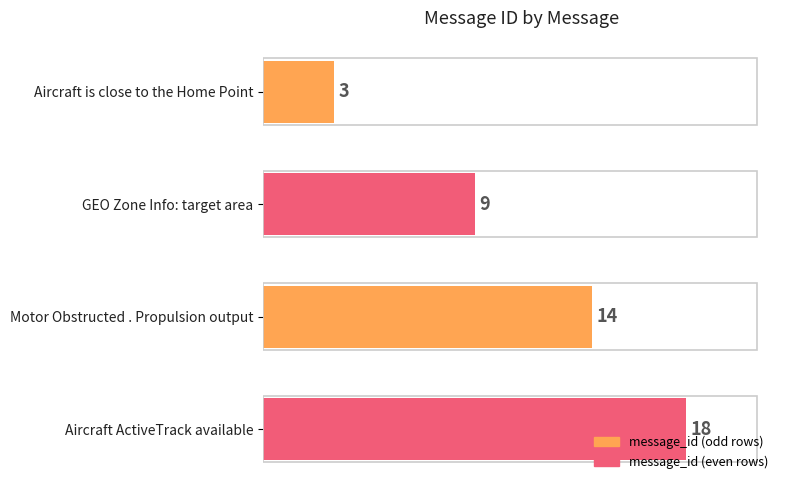

The value at Motor Obstructed . Propulsion output is 14. True or false?

True